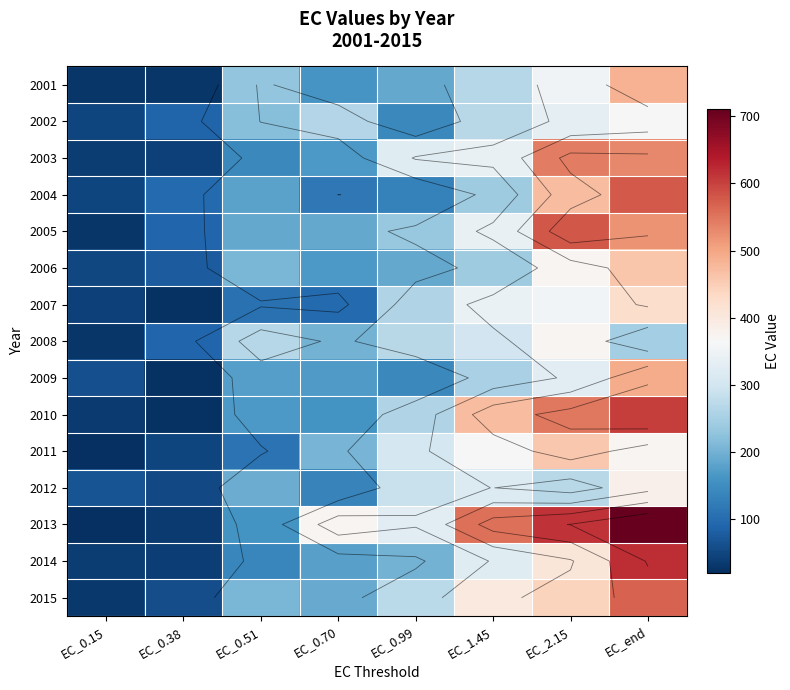

Rank the categories by 2005 value from lowest to highest.

EC_0.15, EC_0.38, EC_0.51, EC_0.70, EC_0.99, EC_1.45, EC_end, EC_2.15